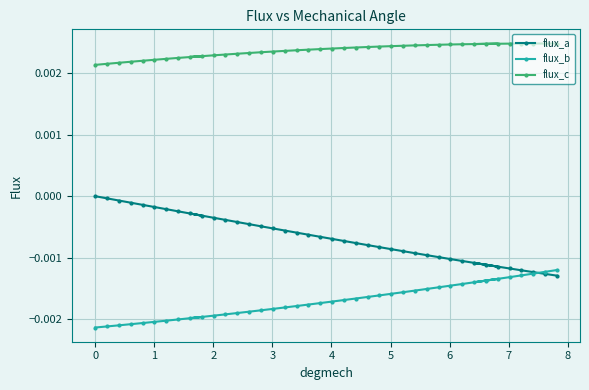

Which series has the largest total across all categories?

flux_c